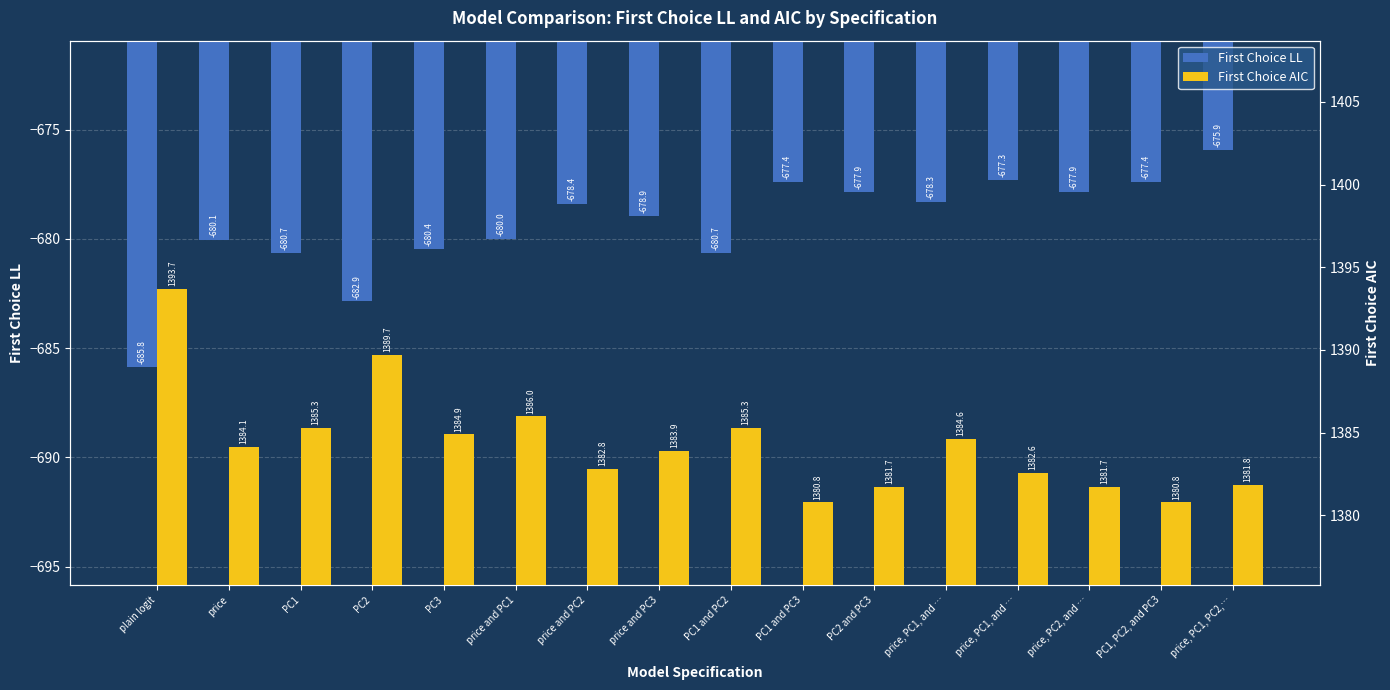

Reading left to right, list all the values displayed in this chart.

First Choice LL: -685.8	-680.1	-680.7	-682.9	-680.4	-680.0	-678.4	-678.9	-680.7	-677.4	-677.9	-678.3	-677.3	-677.9	-677.4	-675.9
First Choice AIC: 1393.7	1384.1	1385.3	1389.7	1384.9	1386.0	1382.8	1383.9	1385.3	1380.8	1381.7	1384.6	1382.6	1381.7	1380.8	1381.8